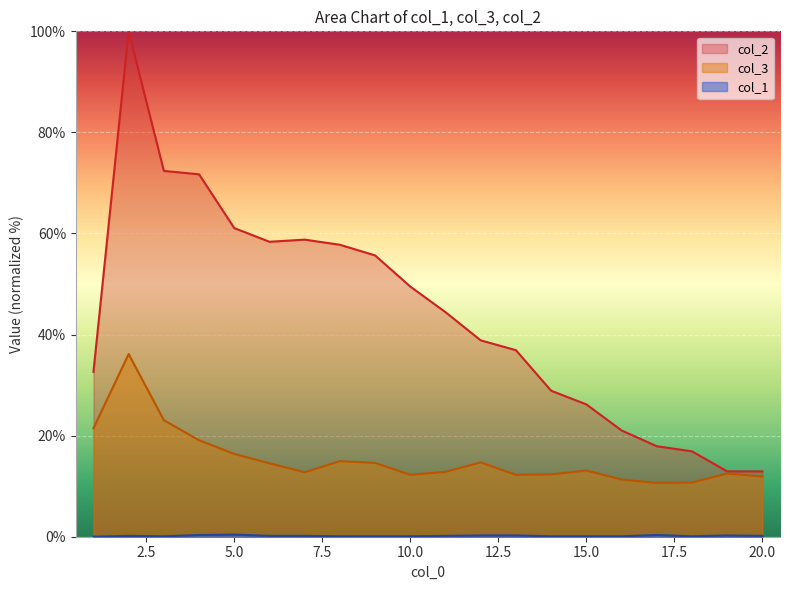

True or false: col_3 and col_1 cross at least once.

False